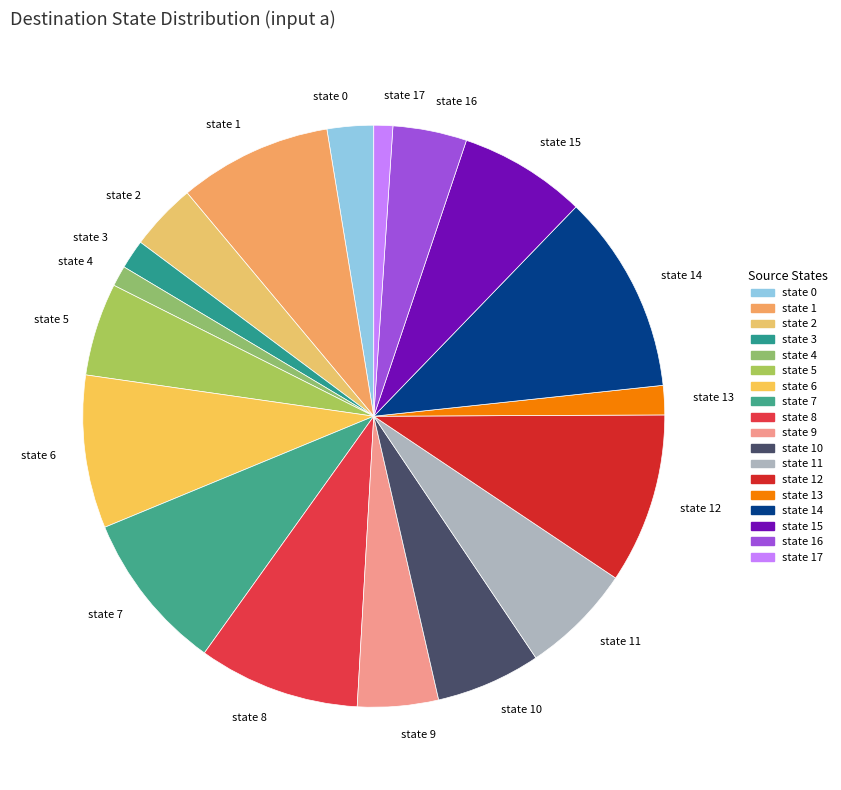

Approximately how many times larger is the value at state 2 compared to state 6?

0.4